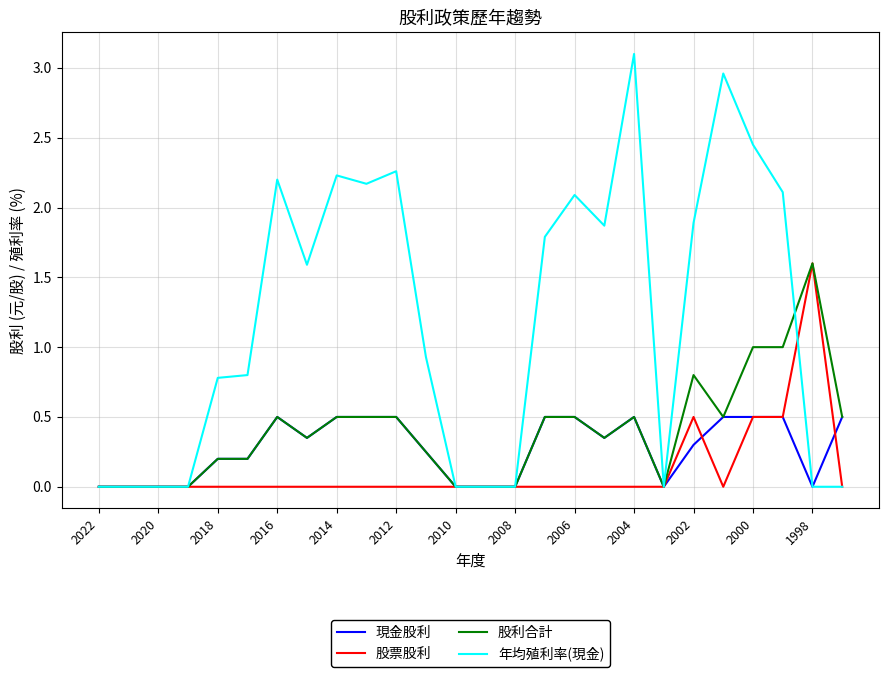

Which series has the largest total across all categories?

年均殖利率(現金)